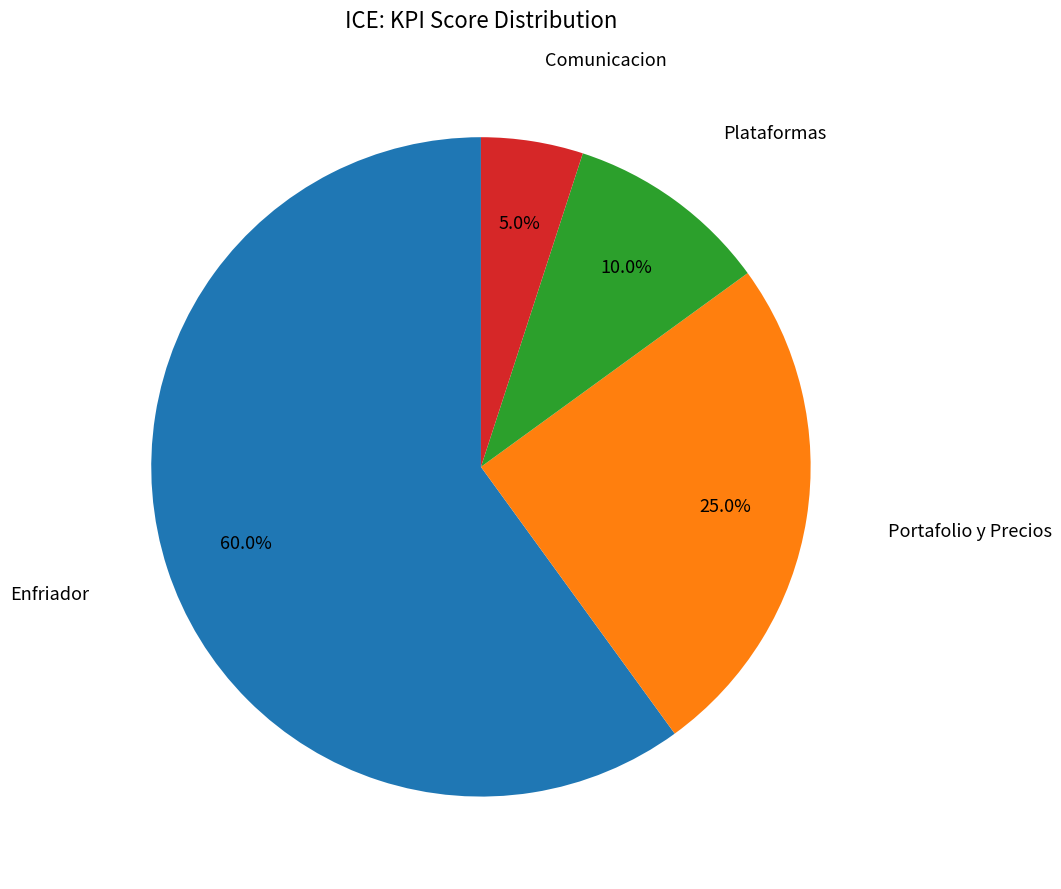

To the nearest percent, what is the difference between the largest and smallest slice percentages?

55%